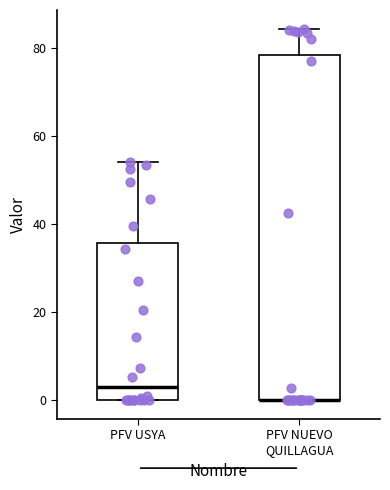

Where does the upper whisker of the box for PFV NUEVO QUILLAGUA end on the y-axis? The values are not printed on the chart, so give them approximately, as read against the axis.

84